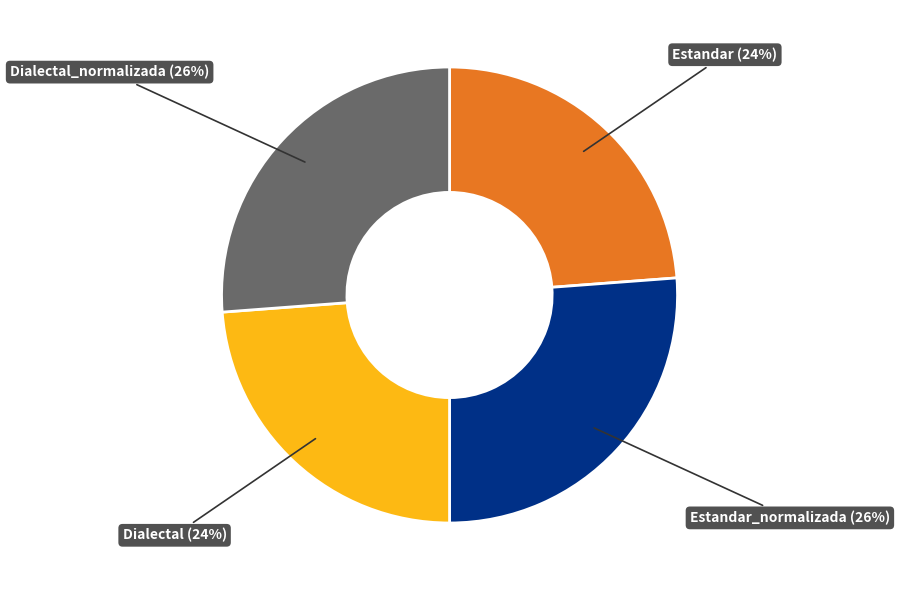

To the nearest percent, what is the difference between the largest and smallest slice percentages?

2%